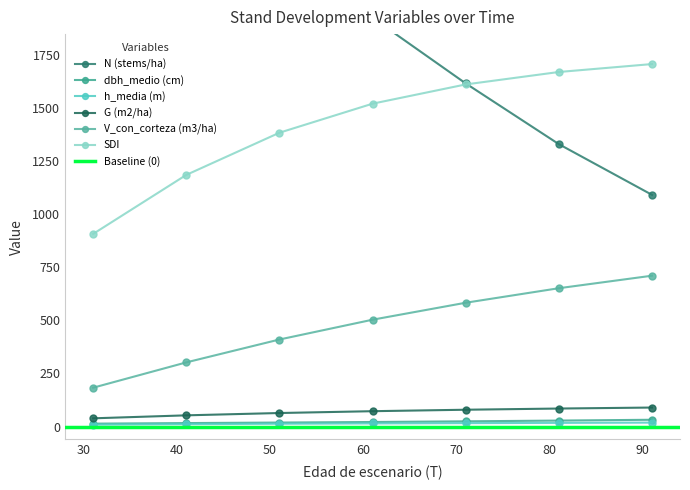

How many values in the h_media (m) series are below 14?

3